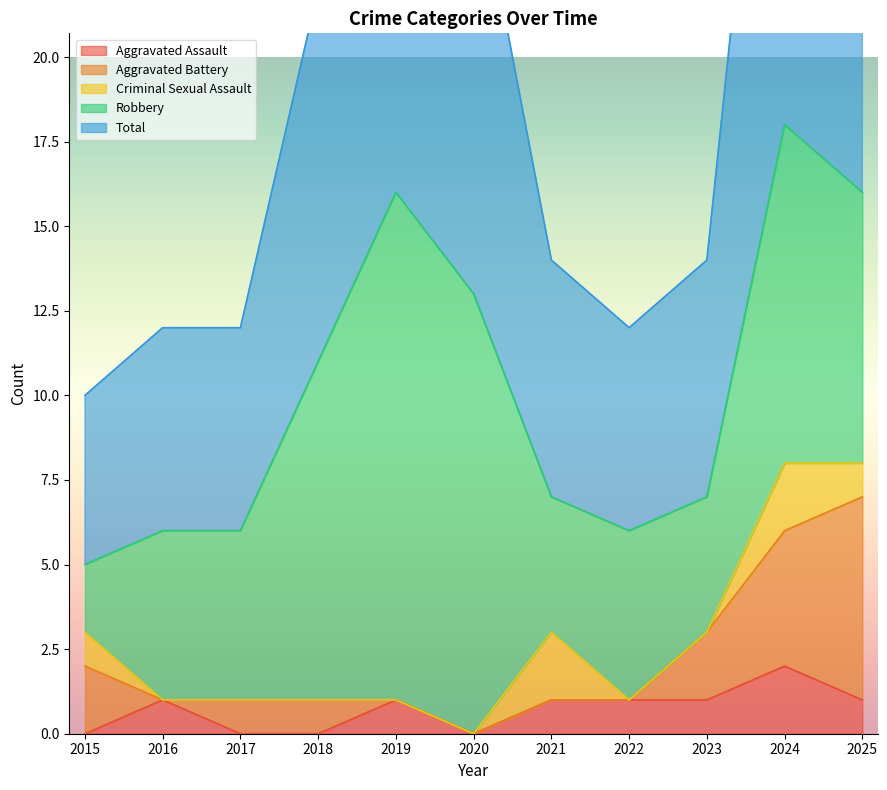

What is the sum of all Criminal Sexual Assault values?

6